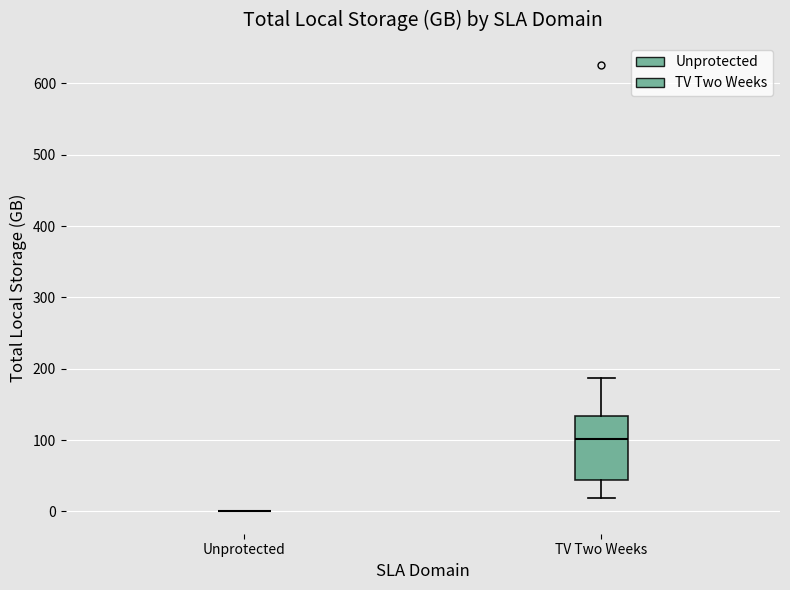

Reading left to right, transcribe this box plot: for each box, give where its median line is, the range the box spans, and where its two whiskers end, as read against the y-axis. The values are not printed on the chart, so give them approximately, as read against the axis.

Unprotected: box collapsed to a line at 0, whiskers 0 to 0
TV Two Weeks: median 100, box 40 to 130, whiskers 20 to 190